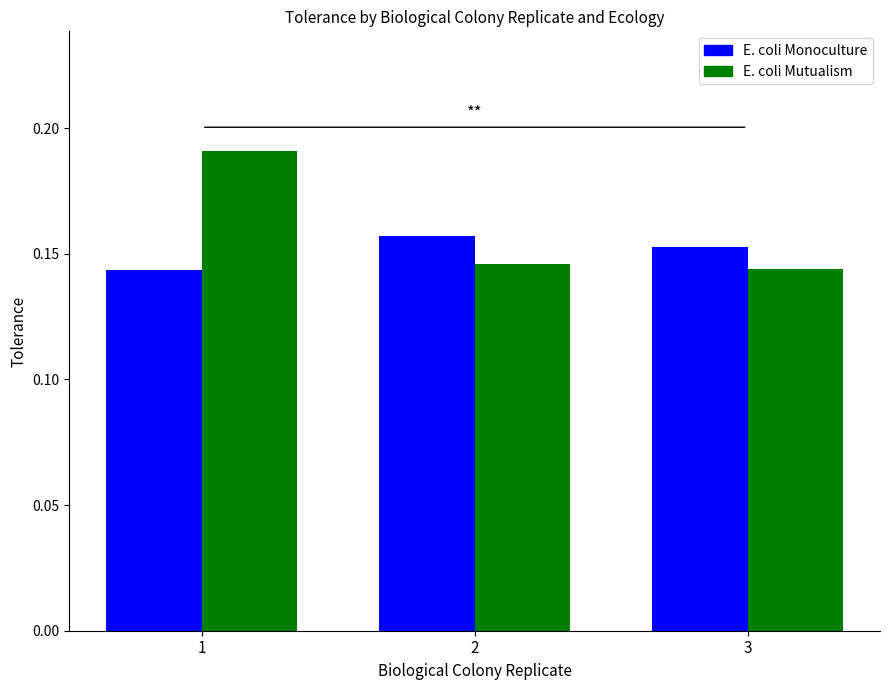

What is the total value across all series at 2?

0.3